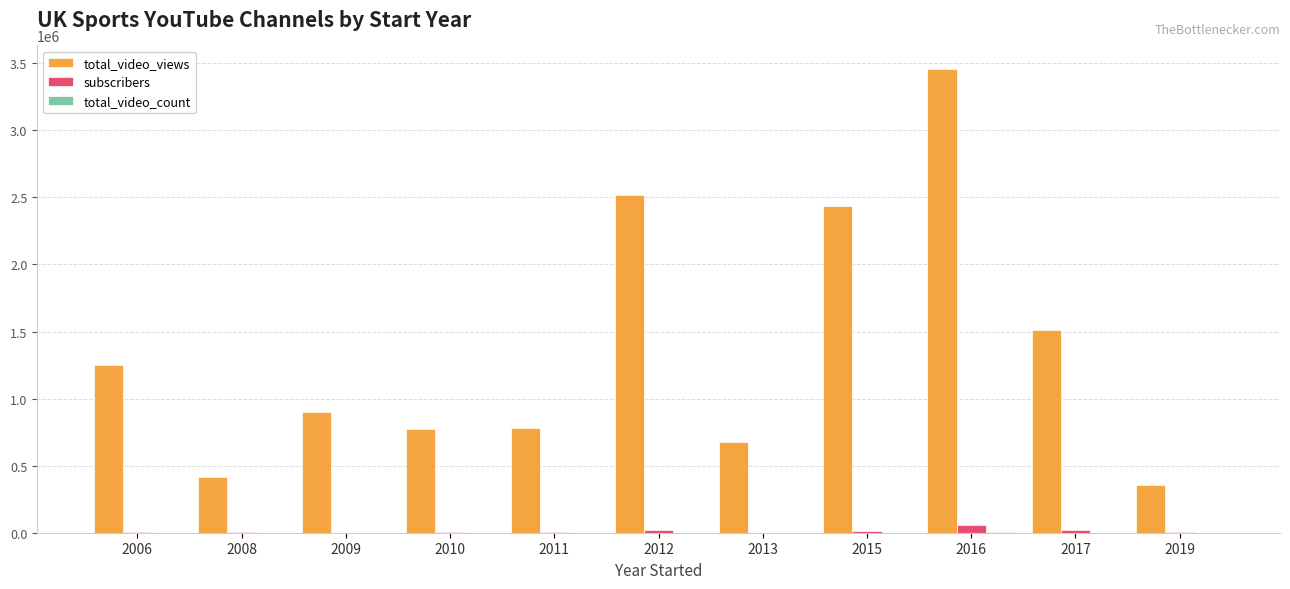

What is the maximum value for total_video_views?

3459417